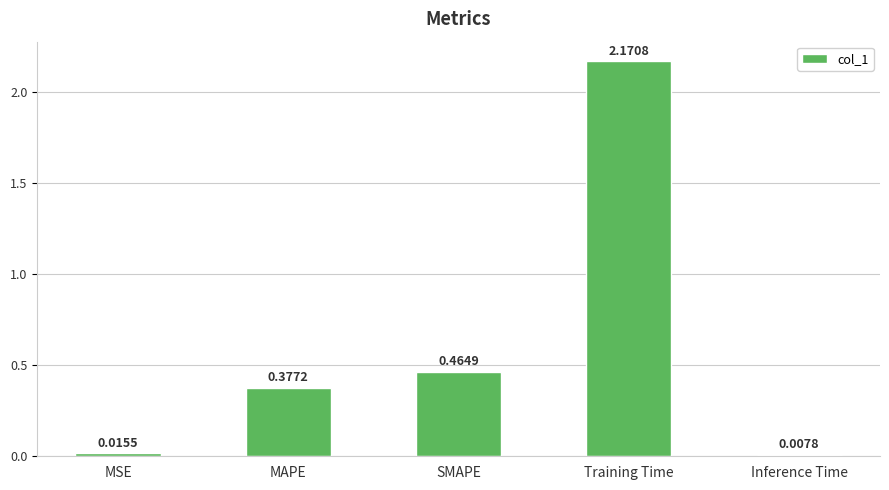

Which label corresponds to the largest value in the chart?

Training Time